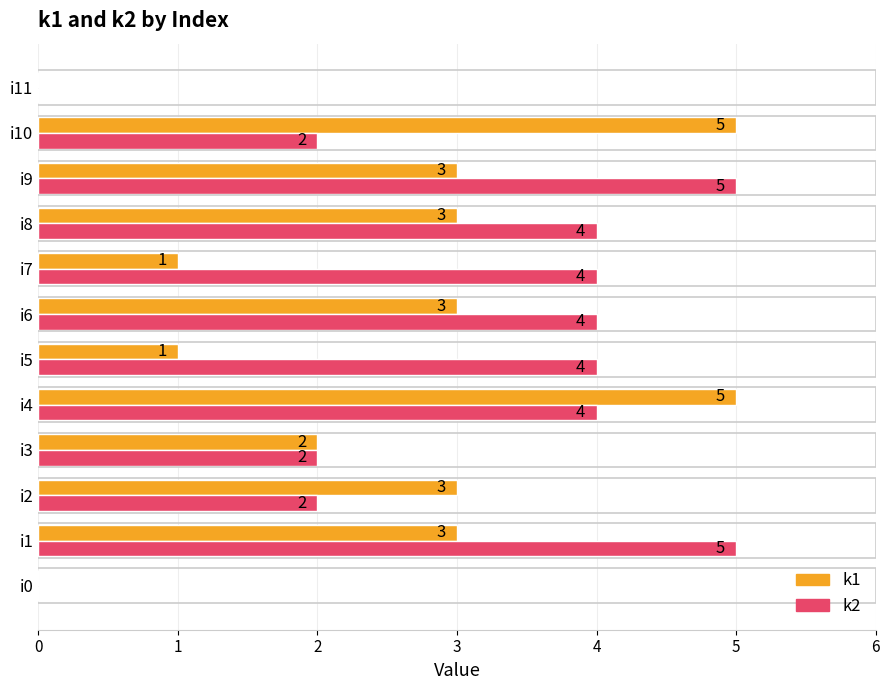

Which series changed the most between i2 and i10?

k1